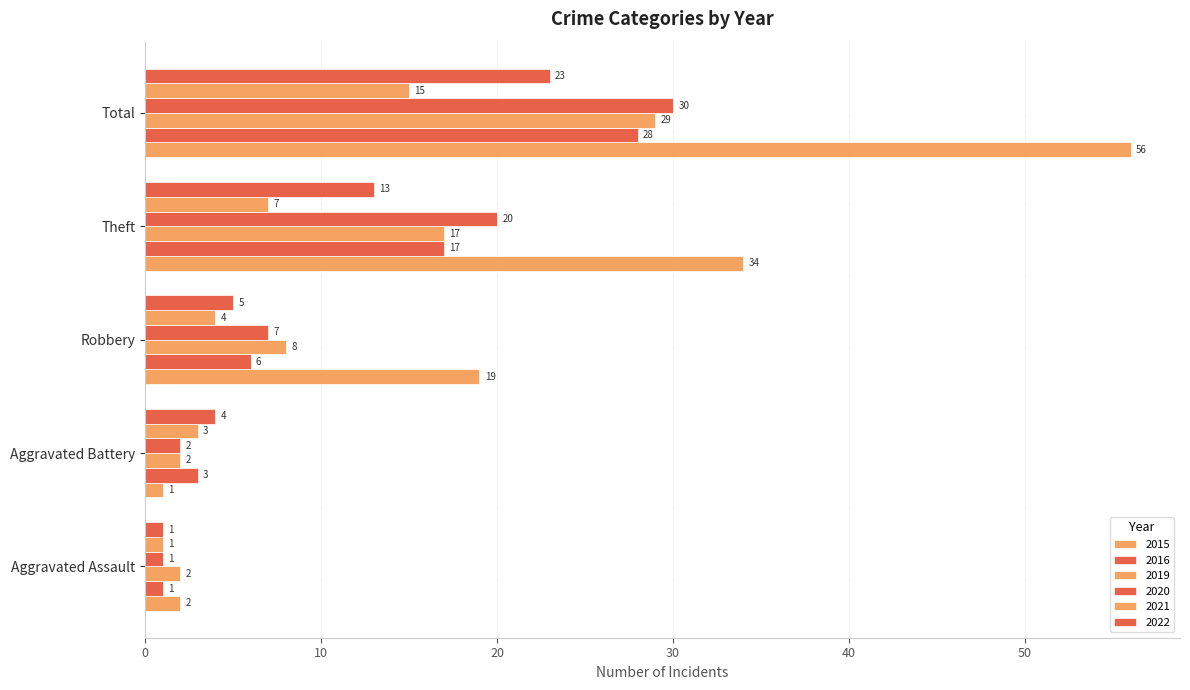

How many values in the 2021 series are below 4?

2